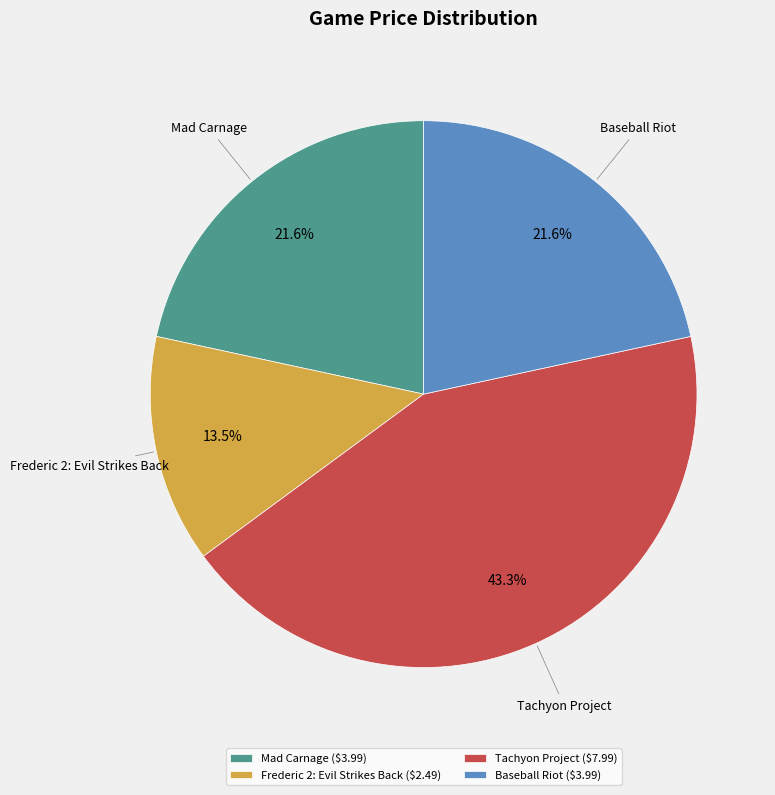

Does any single category account for the majority?

No